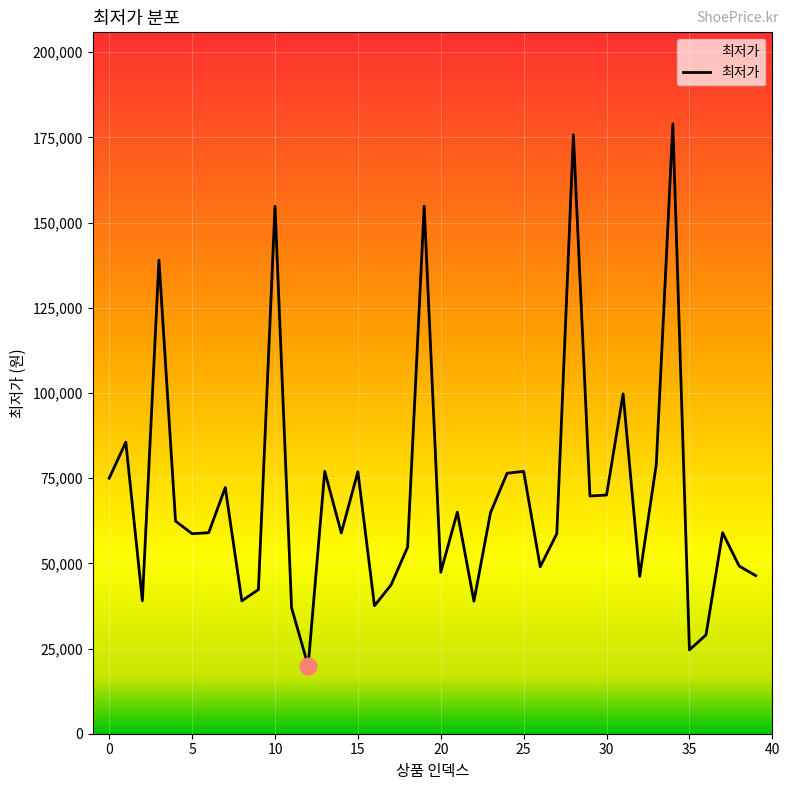

What is the maximum value shown in the chart?

179000